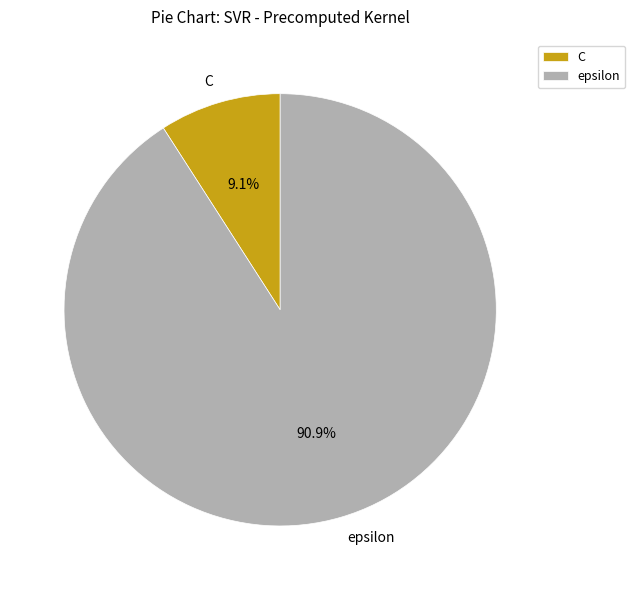

What percentage do epsilon and C together represent?

100.0%